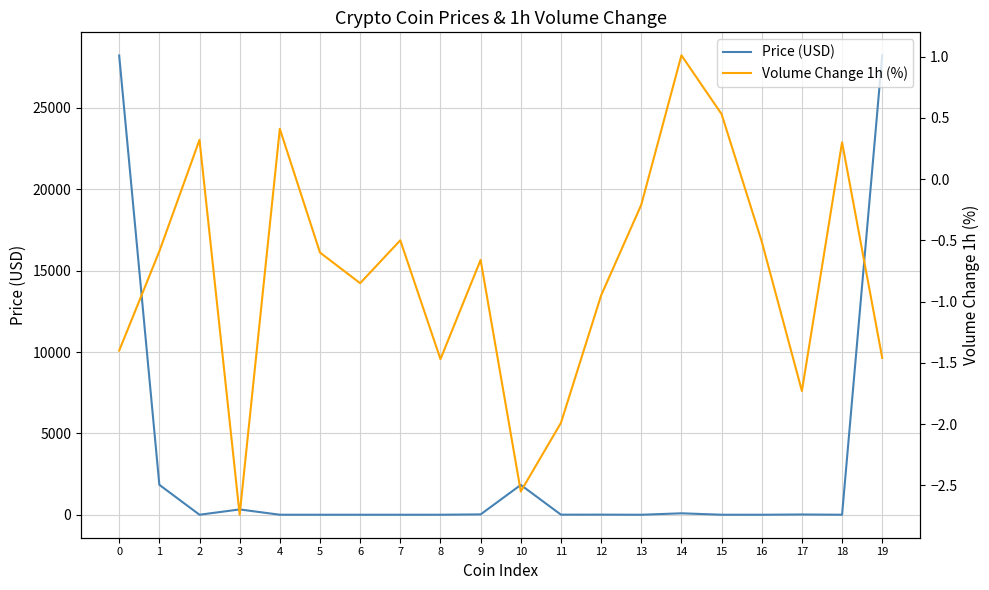

Read the Volume Change 1h (%) value at 11.

-2.0